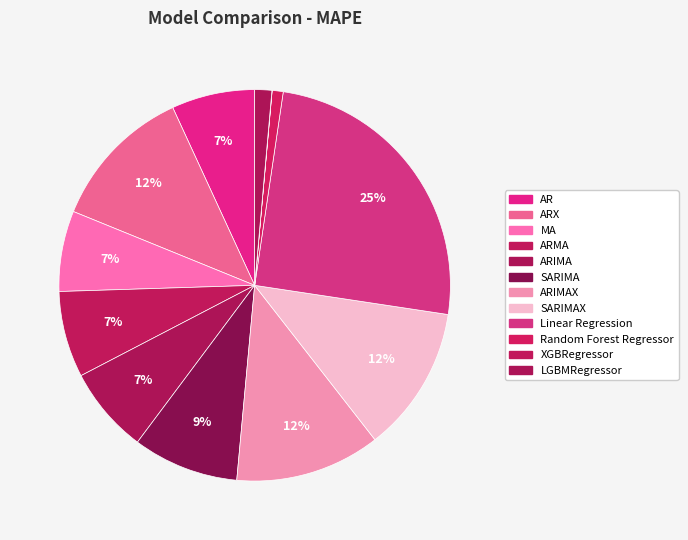

To the nearest percent, what is the difference between the LGBMRegressor and Linear Regression slice percentages?

24%